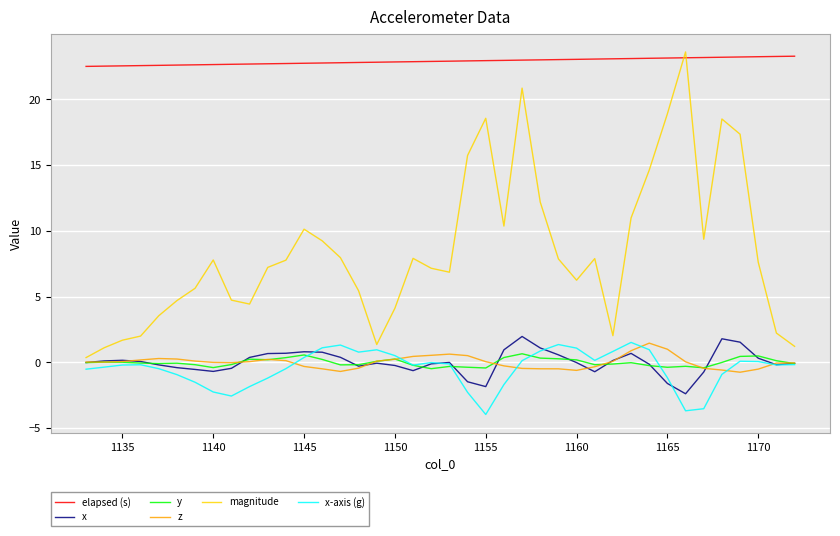

True or false: x-axis (g) and magnitude cross at least once.

False